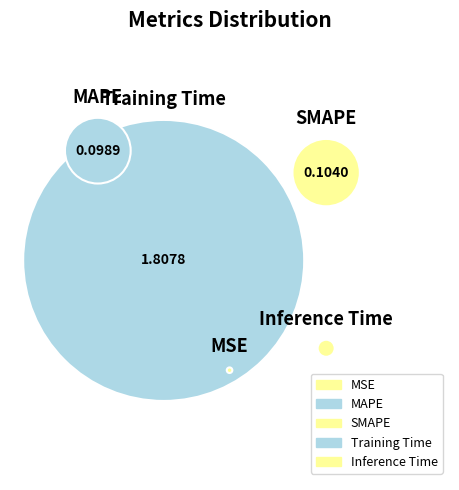

What percentage do Inference Time and MAPE together represent?

5.2%